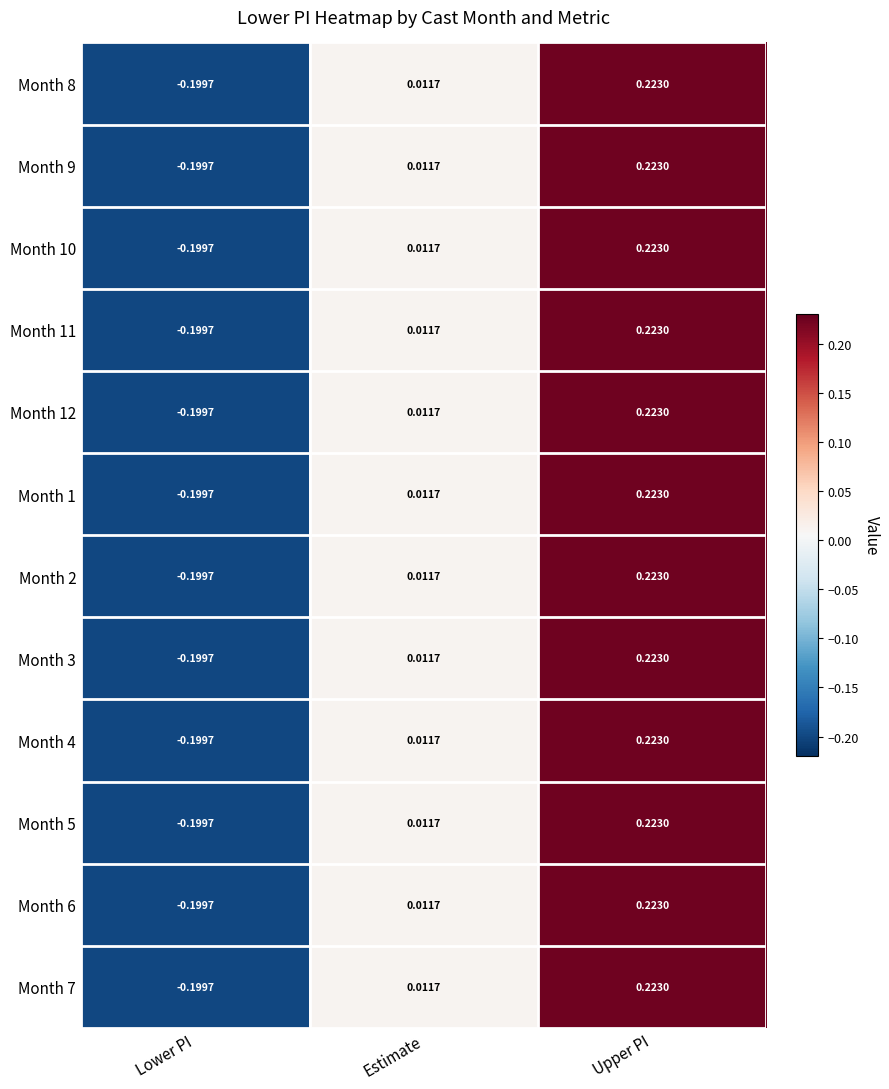

Which category has the highest value in the Month 8 series?

Upper PI